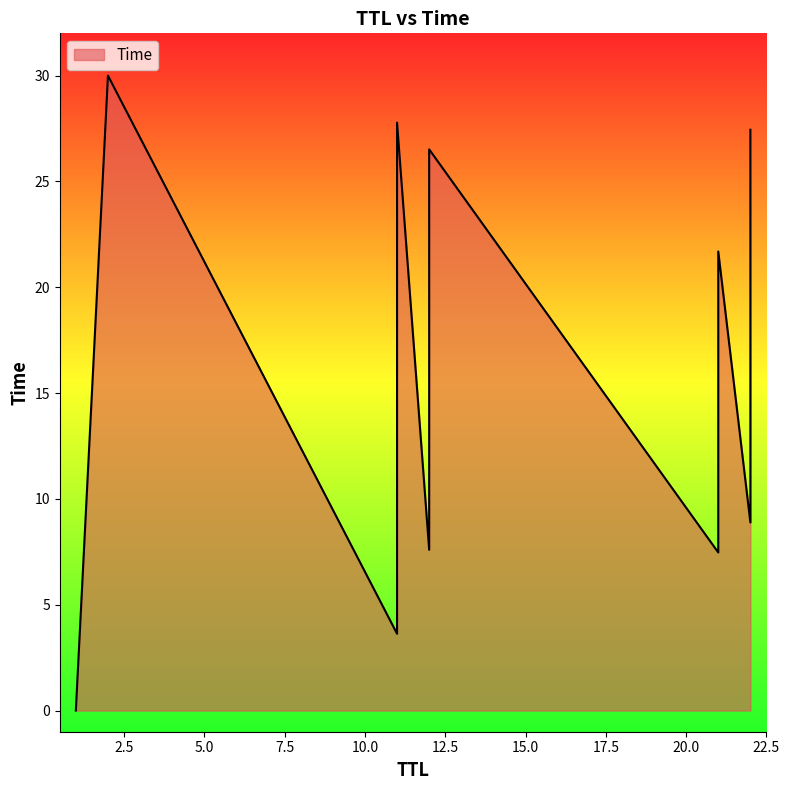

What is the maximum value shown in the chart?

30.0